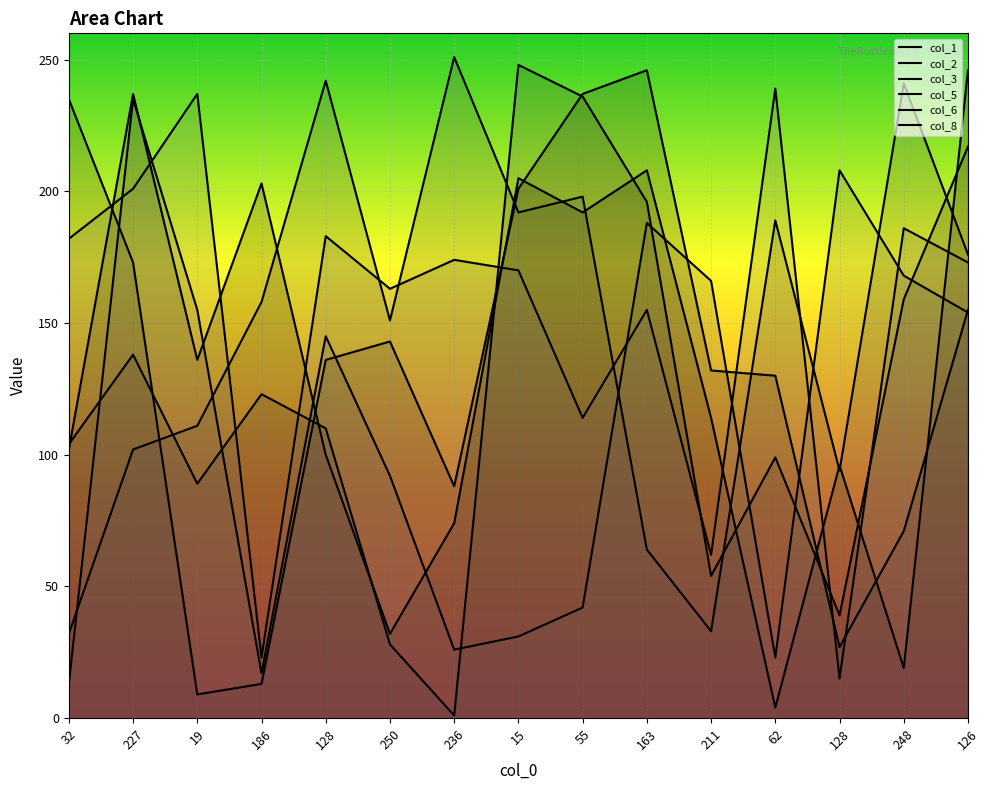

What is the total value across all series at 128?

916